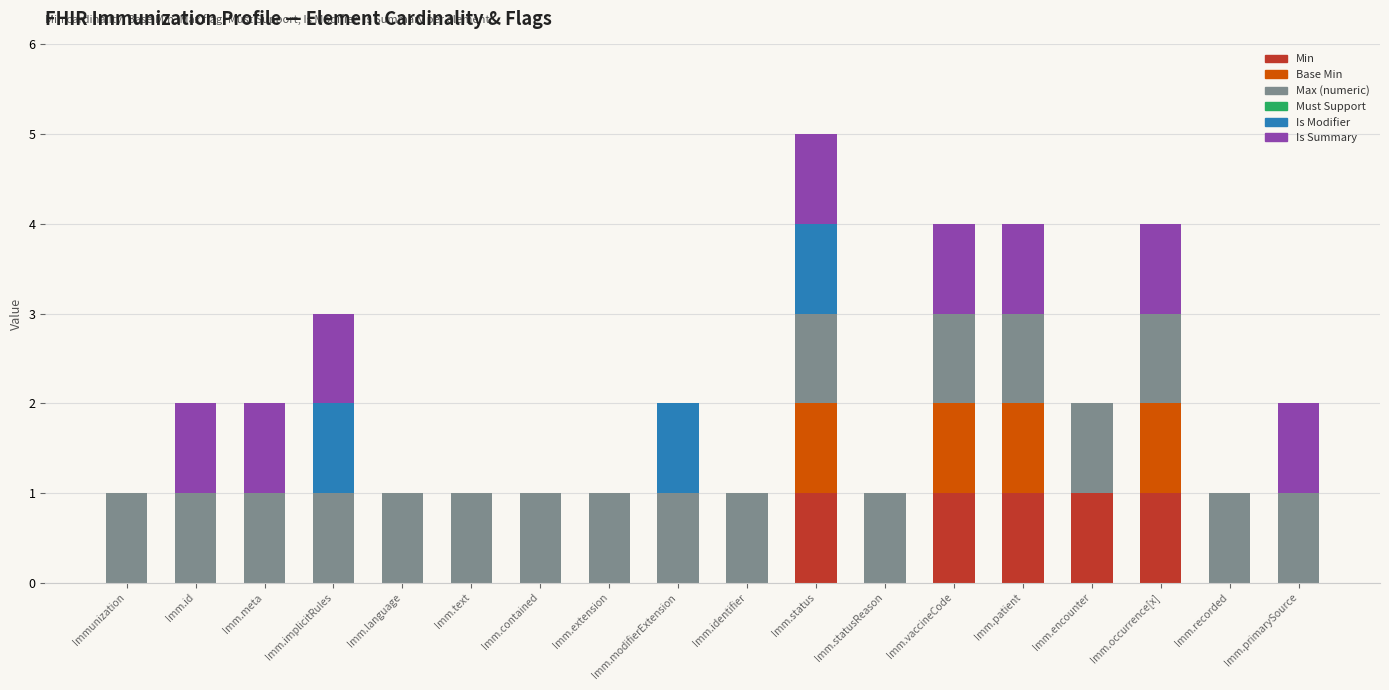

Count the number of data series in this chart.

5